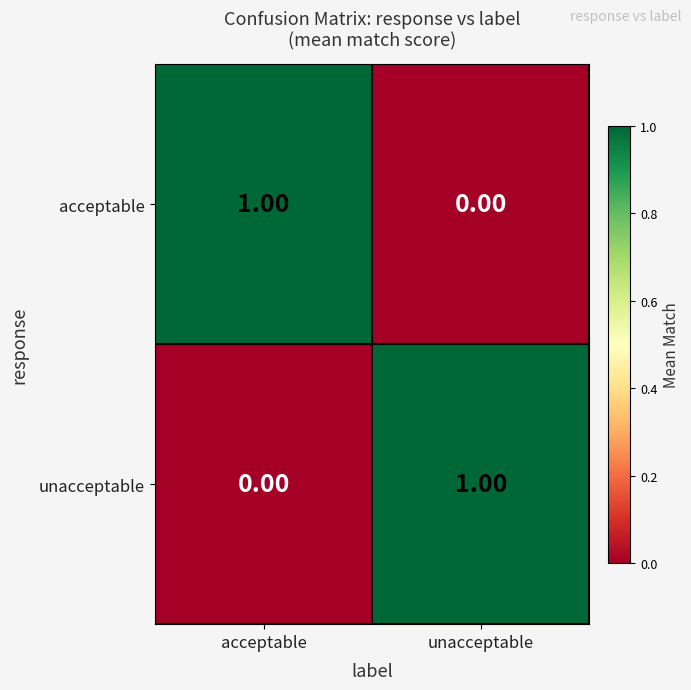

Rank the series at acceptable from highest to lowest value.

acceptable, unacceptable